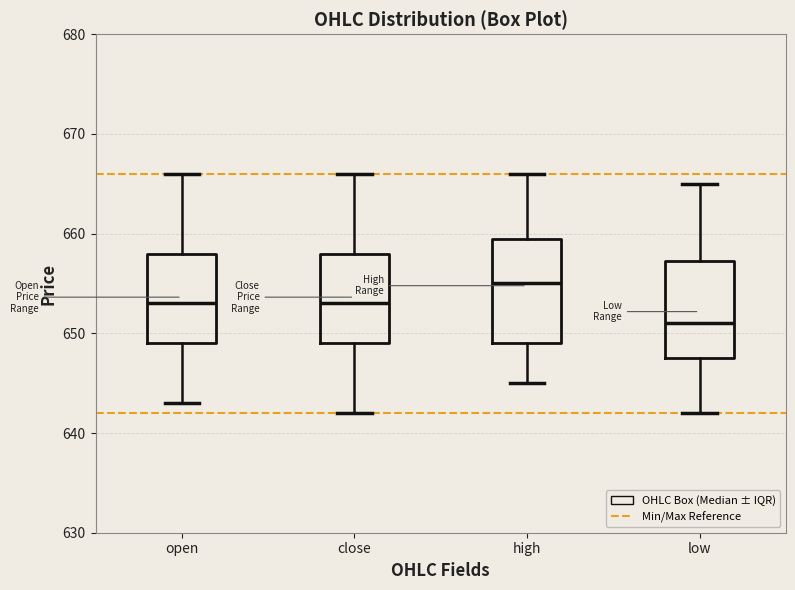

Reading left to right, transcribe this box plot: for each box, give where its median line is, the range the box spans, and where its two whiskers end, as read against the y-axis. The values are not printed on the chart, so give them approximately, as read against the axis.

open: median 653, box 649 to 658, whiskers 643 to 666
close: median 653, box 649 to 658, whiskers 642 to 666
high: median 655, box 649 to 660, whiskers 645 to 666
low: median 651, box 648 to 657, whiskers 642 to 665